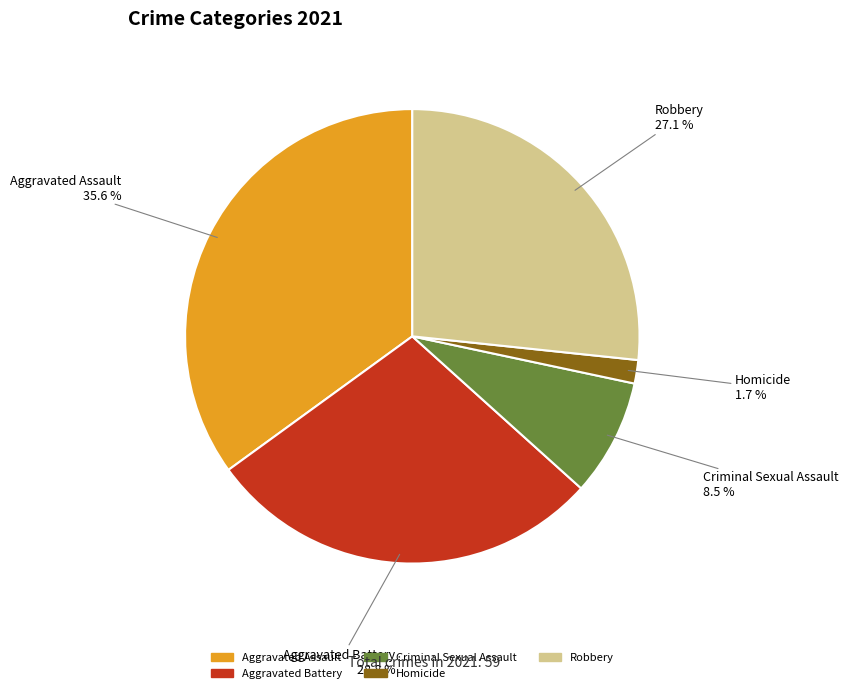

Do Homicide and Criminal Sexual Assault together represent more than half of the pie?

No